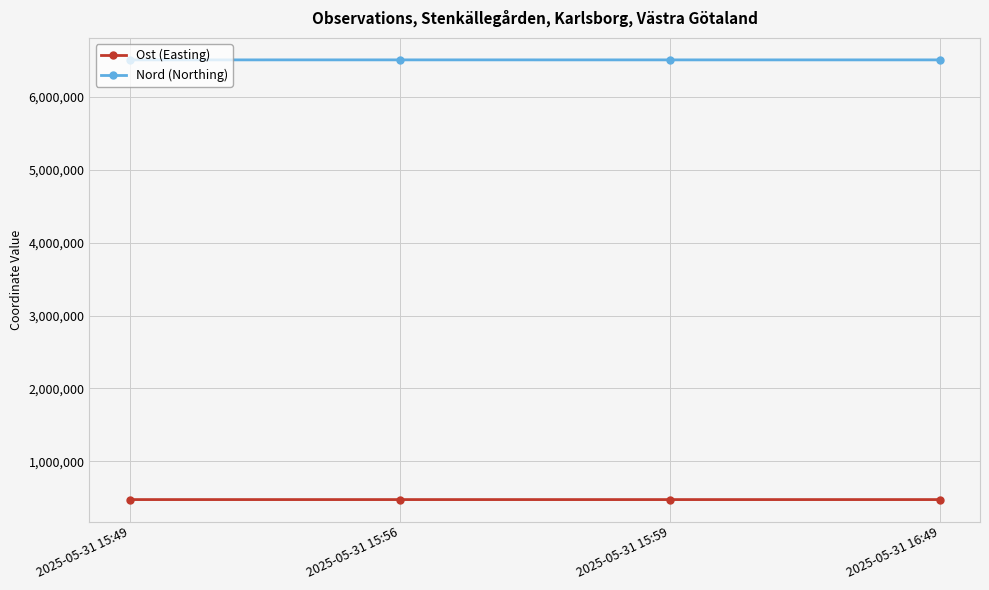

Where does the Nord (Northing) series first go above 6504659?

2025-05-31 15:56